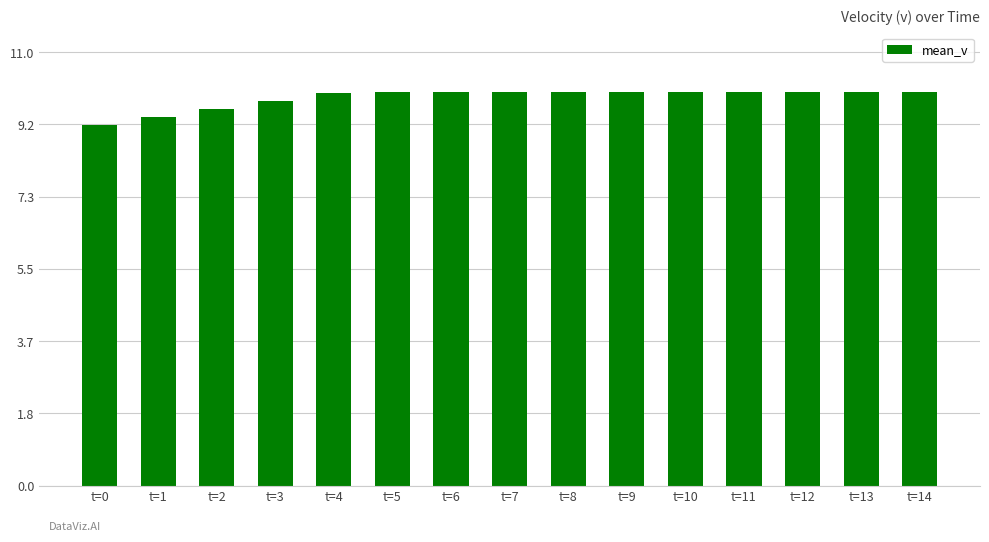

Approximately how many times larger is the value at t=6 compared to t=1?

1.1